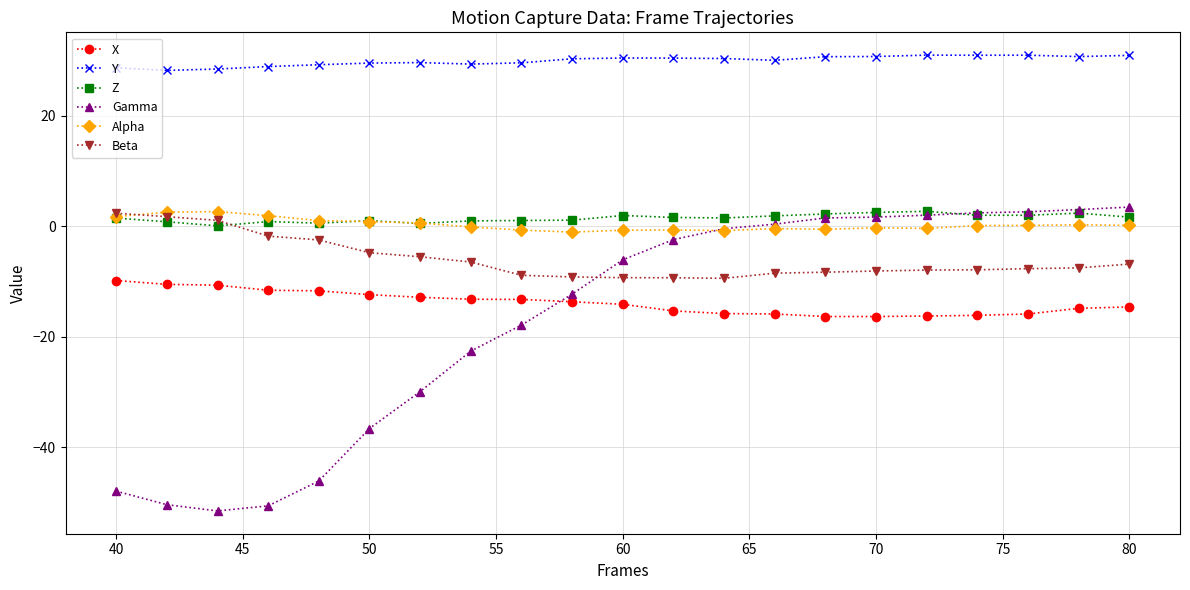

At how many categories does at least one series exceed 22?

21